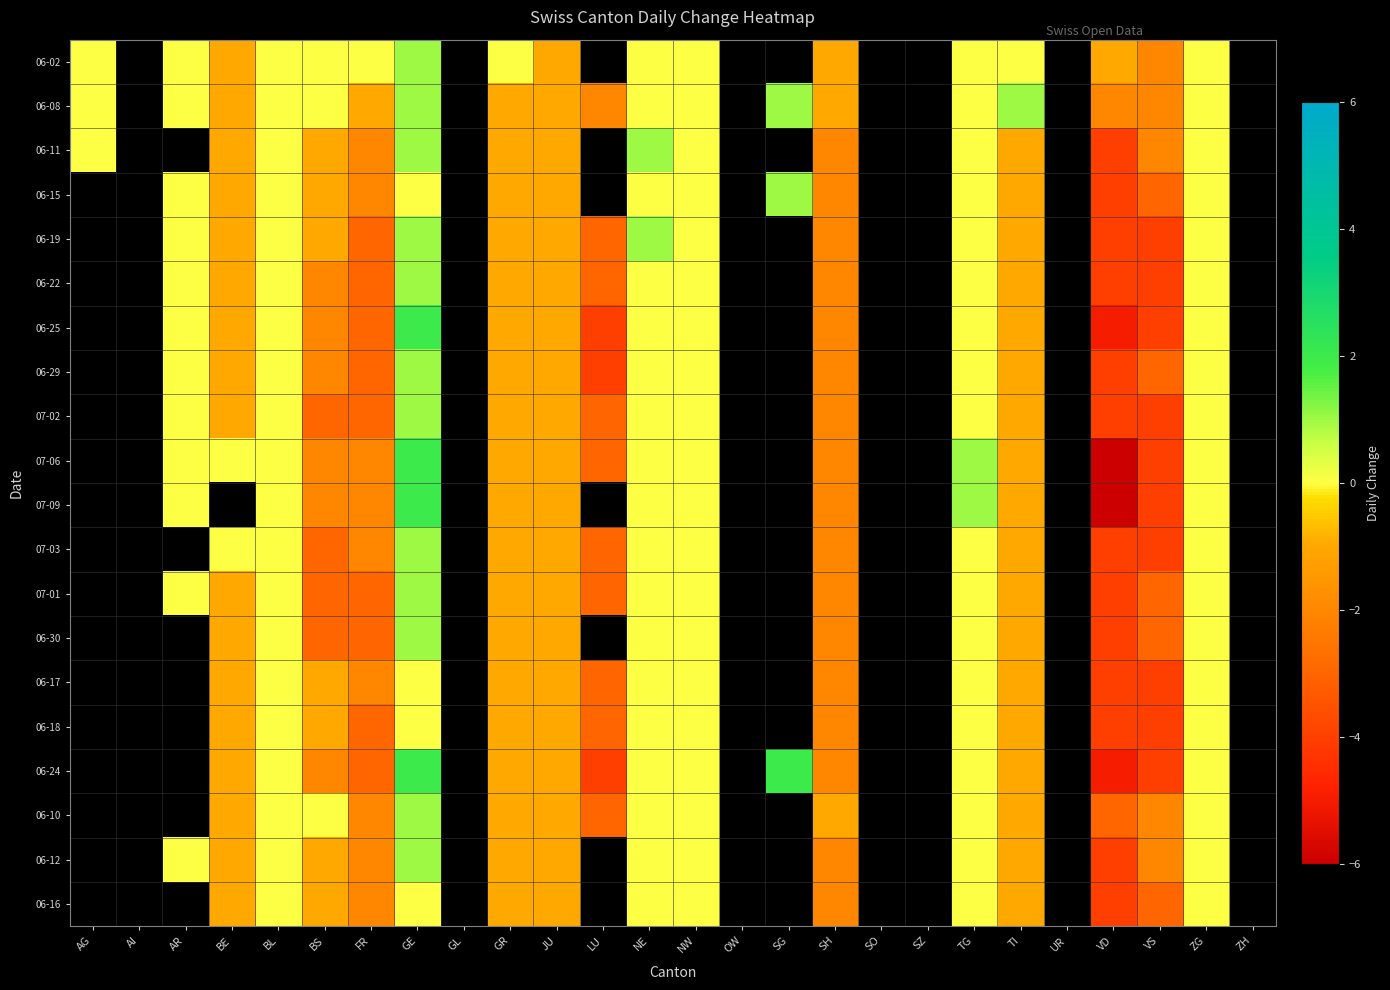

List the series in order of their peak value, highest first.

06-02, 06-08, 06-11, 06-15, 06-19, 06-22, 06-25, 06-29, 07-02, 07-06, 07-09, 07-03, 07-01, 06-30, 06-17, 06-18, 06-24, 06-10, 06-12, 06-16